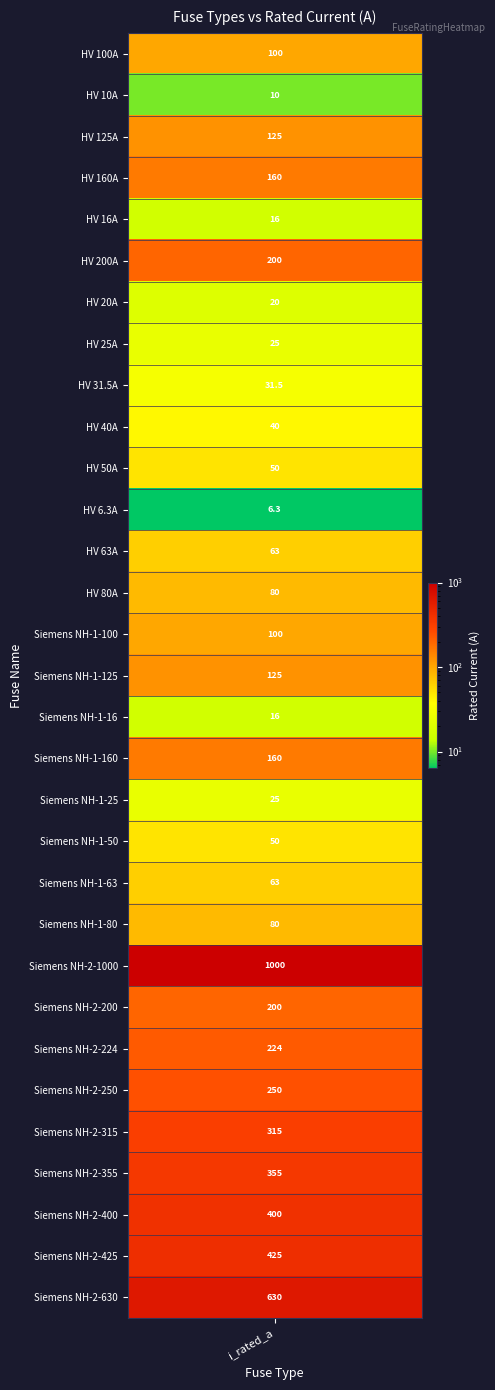

Reading right to left, list all the values displayed in this chart.

Siemens NH-2-630=630.0	Siemens NH-2-425=425.0	Siemens NH-2-400=400.0	Siemens NH-2-355=355.0	Siemens NH-2-315=315.0	Siemens NH-2-250=250.0	Siemens NH-2-224=224.0	Siemens NH-2-200=200.0	Siemens NH-2-1000=1000.0	Siemens NH-1-80=80.0	Siemens NH-1-63=63.0	Siemens NH-1-50=50.0	Siemens NH-1-25=25.0	Siemens NH-1-160=160.0	Siemens NH-1-16=16.0	Siemens NH-1-125=125.0	Siemens NH-1-100=100.0	HV 80A=80.0	HV 63A=63.0	HV 6.3A=6.3	HV 50A=50.0	HV 40A=40.0	HV 31.5A=31.5	HV 25A=25.0	HV 20A=20.0	HV 200A=200.0	HV 16A=16.0	HV 160A=160.0	HV 125A=125.0	HV 10A=10.0	HV 100A=100.0